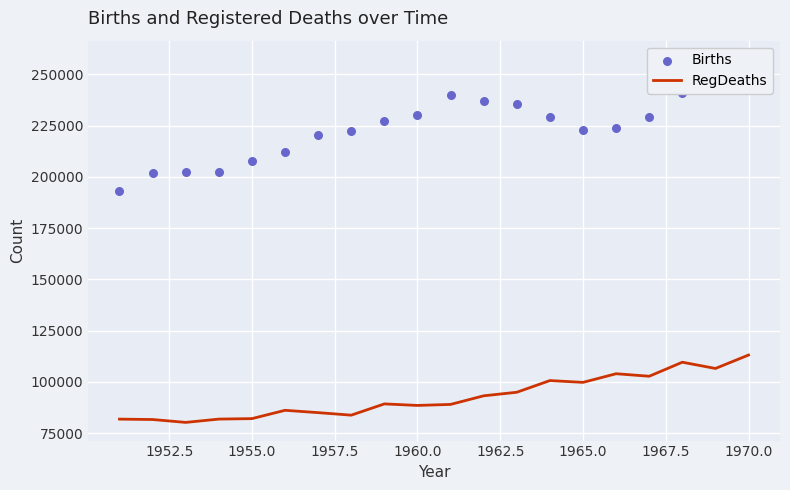

Which series reaches the maximum Y coordinate?

Births